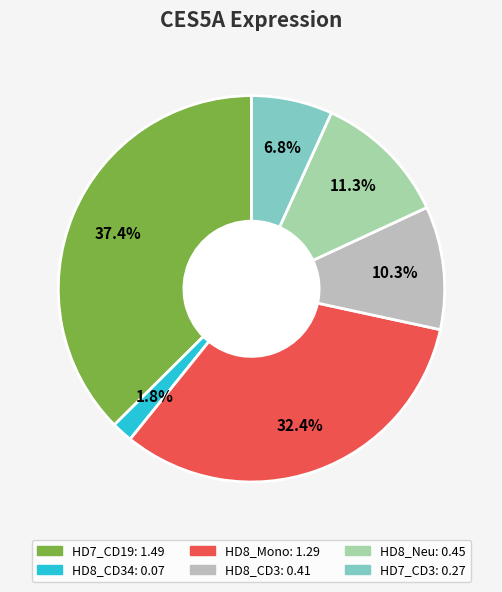

Does any single category account for the majority?

No